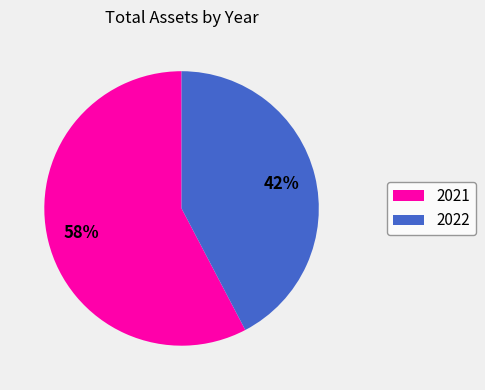

How many slices are in this pie chart?

2